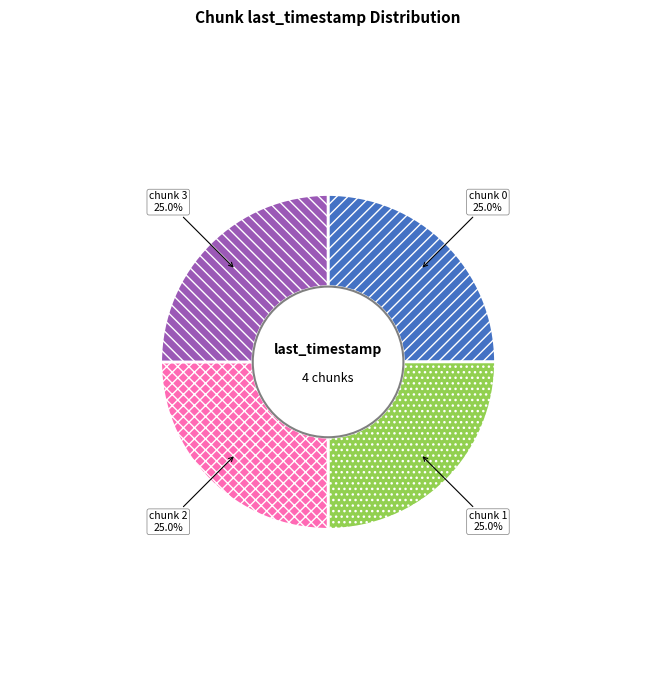

Count the number of slices in the pie.

4